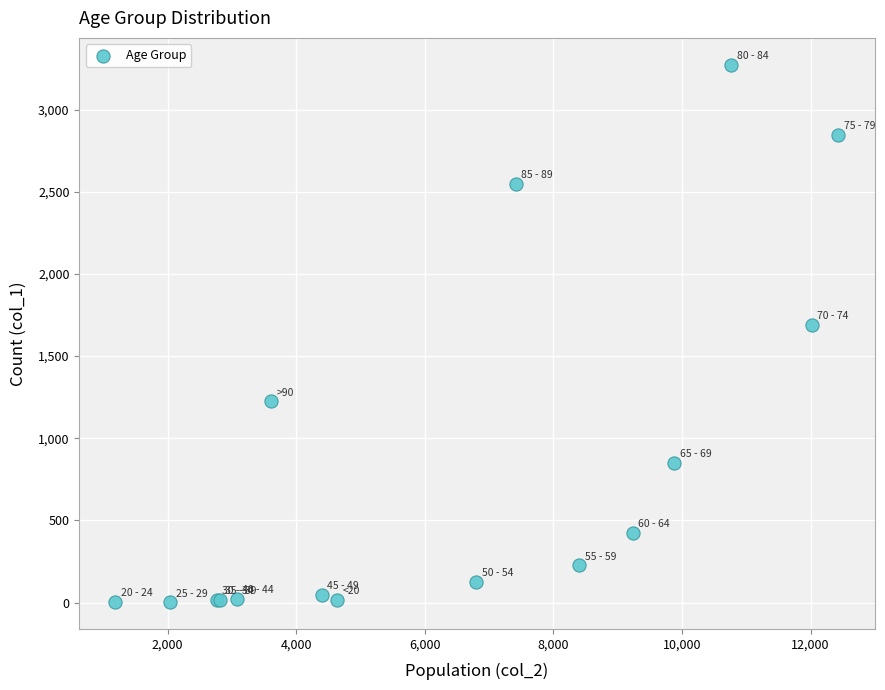

What Y value in the scatter plot is closest to 1638?

1690